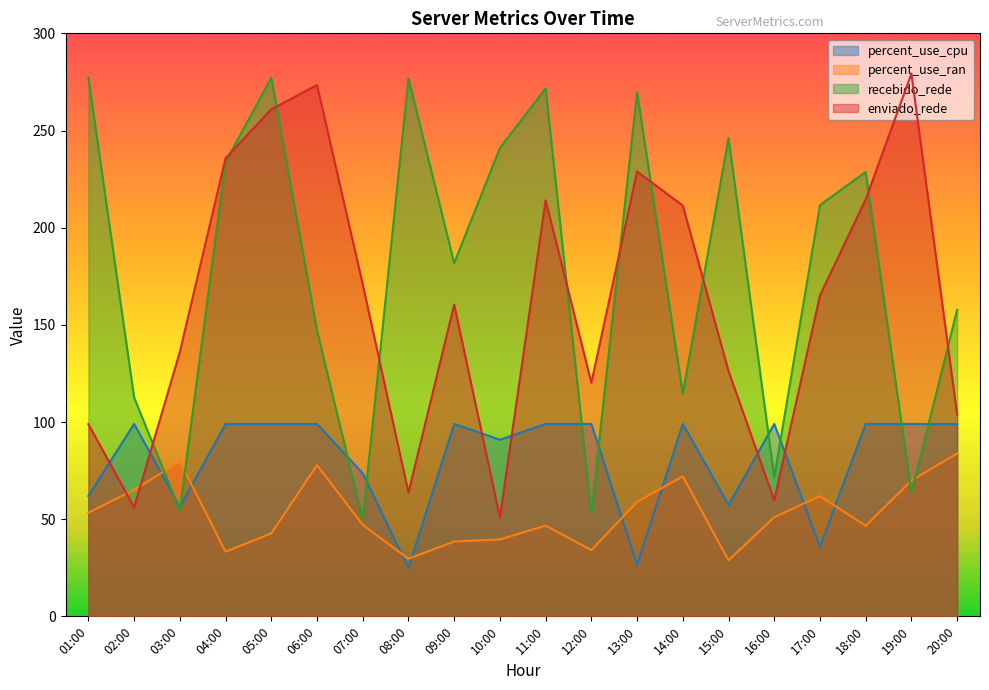

What is the greatest value displayed?

279.2